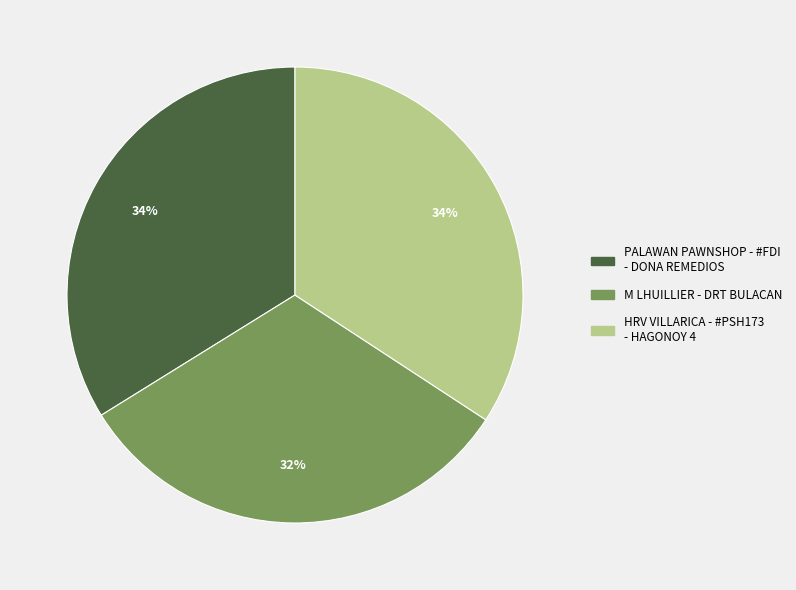

Combined, do M LHUILLIER - DRT BULACAN and PALAWAN PAWNSHOP - #FDI - DONA REMEDIOS account for over 50%?

Yes